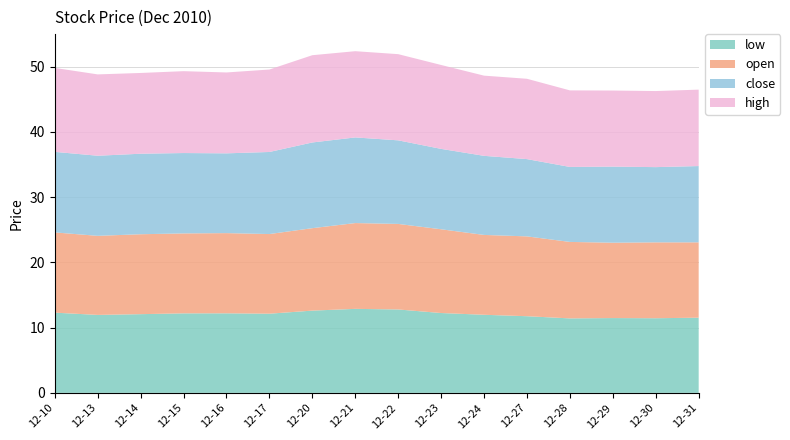

Reading left to right, extract all data points from this chart.

low: 12.3	12.0	12.1	12.2	12.2	12.1	12.6	12.9	12.8	12.2	12.0	11.8	11.4	11.5	11.4	11.5
open: 12.3	12.1	12.3	12.3	12.3	12.2	12.6	13.2	13.1	12.8	12.2	12.2	11.7	11.6	11.6	11.6
close: 12.3	12.3	12.3	12.3	12.2	12.6	13.1	13.1	12.8	12.3	12.1	11.8	11.5	11.7	11.5	11.7
high: 12.9	12.5	12.4	12.6	12.4	12.6	13.4	13.2	13.2	12.9	12.3	12.3	11.7	11.7	11.7	11.7